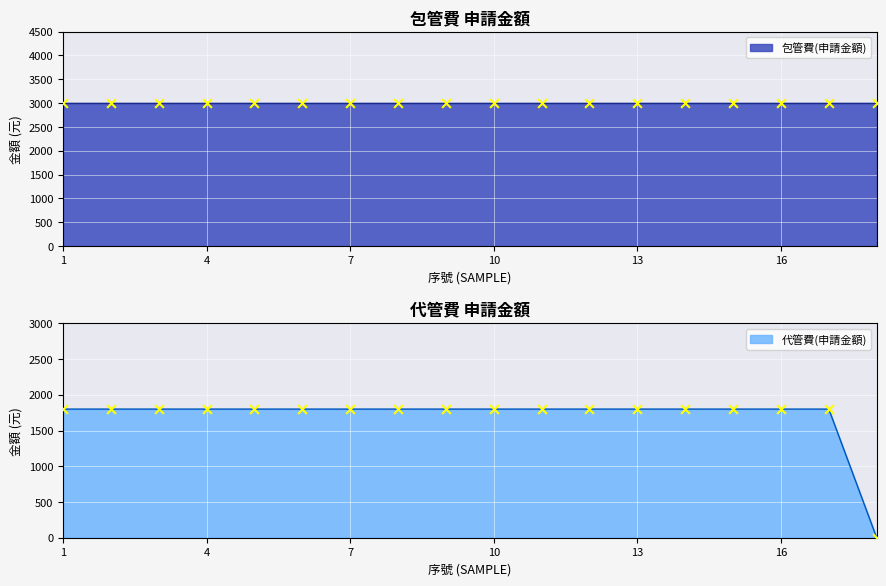

Between 9 and 5, which is larger?

9